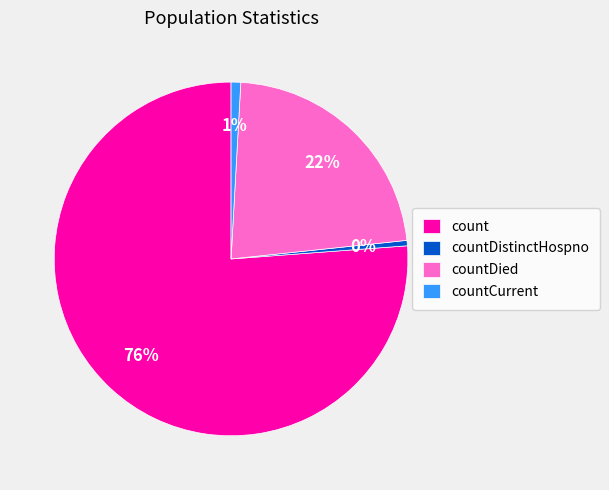

Which category has the biggest portion of the pie?

count